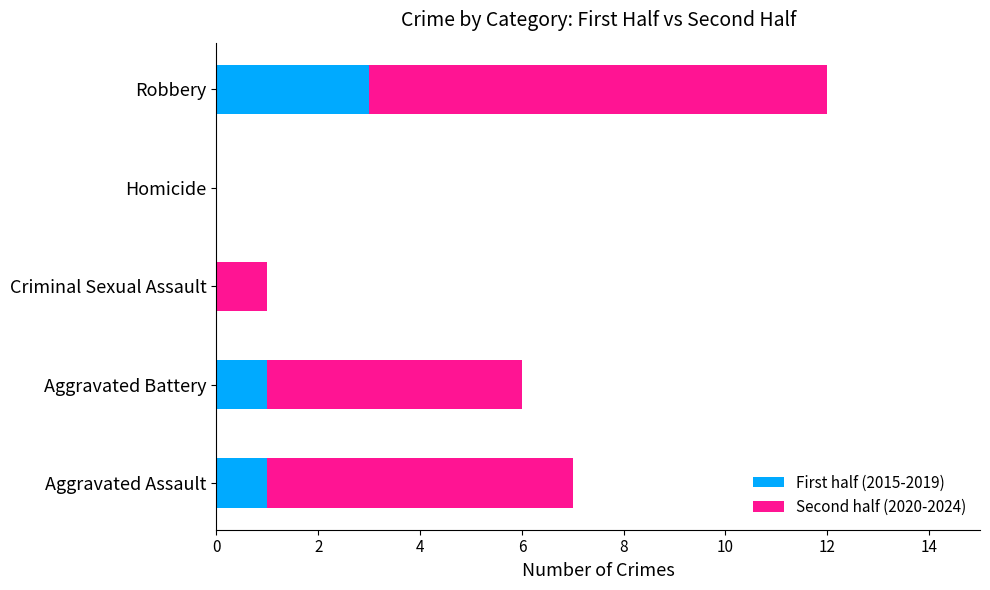

At which label does First half (2015-2019) reach its peak?

Robbery